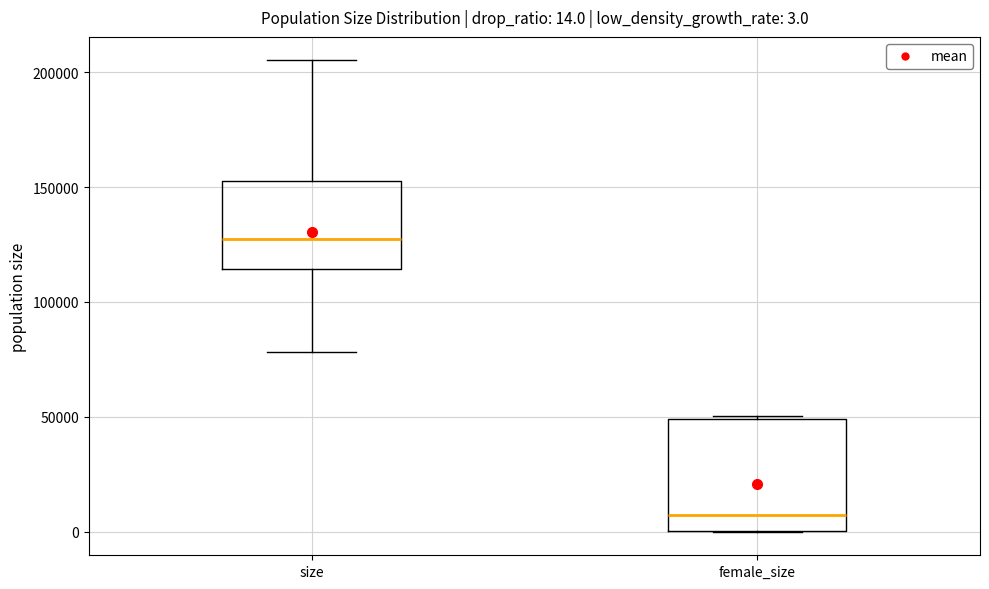

Which box has the lowest median line?

female_size